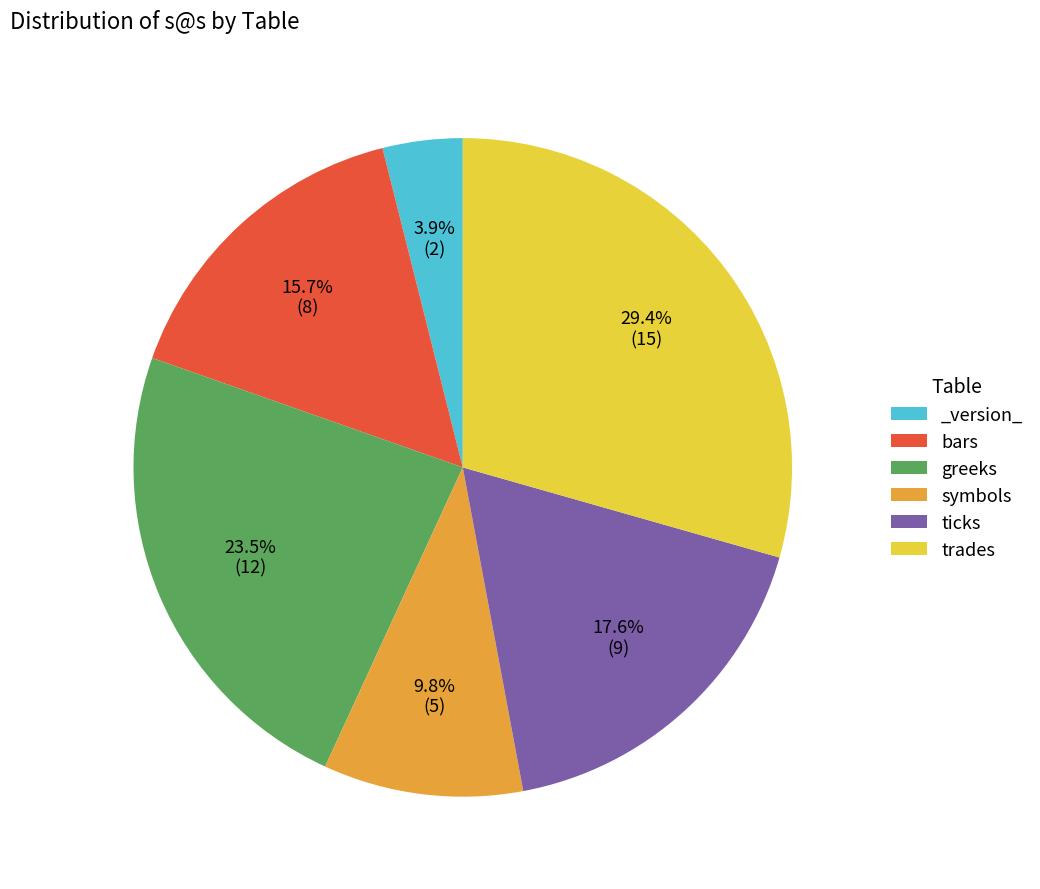

Rank the categories by value from highest to lowest.

trades, greeks, ticks, bars, symbols, _version_